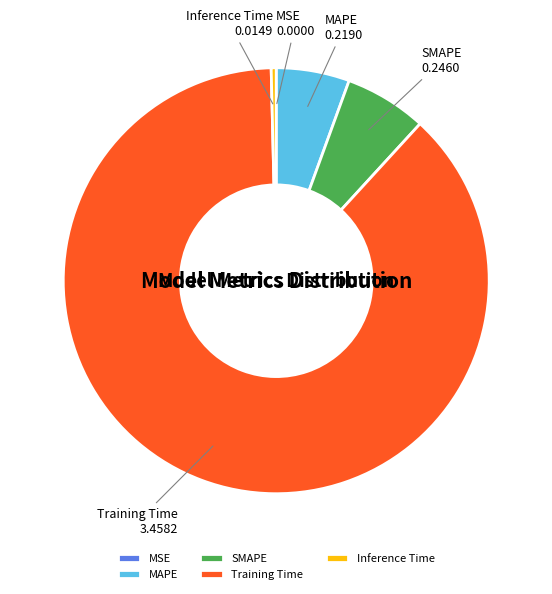

Does any single category account for the majority?

Yes